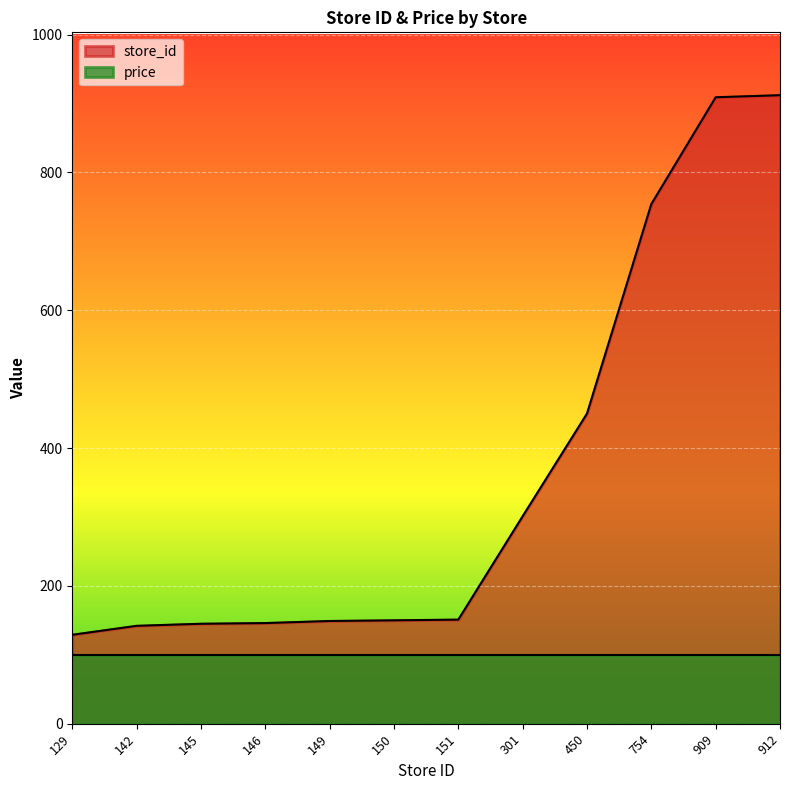

What is the maximum value shown in the chart?

912.0